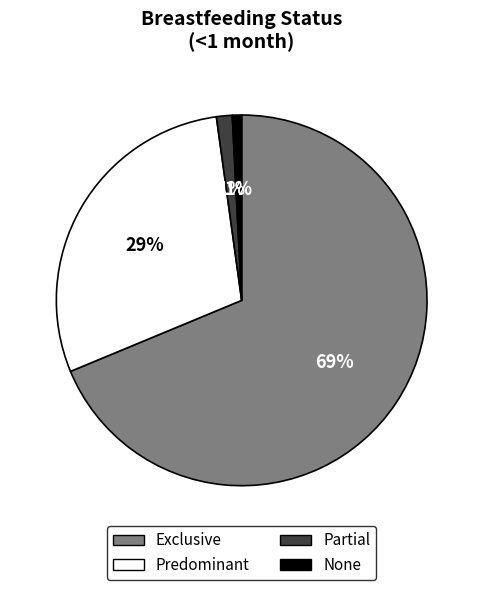

To the nearest percent, what is the combined percentage of Partial and Predominant?

30%